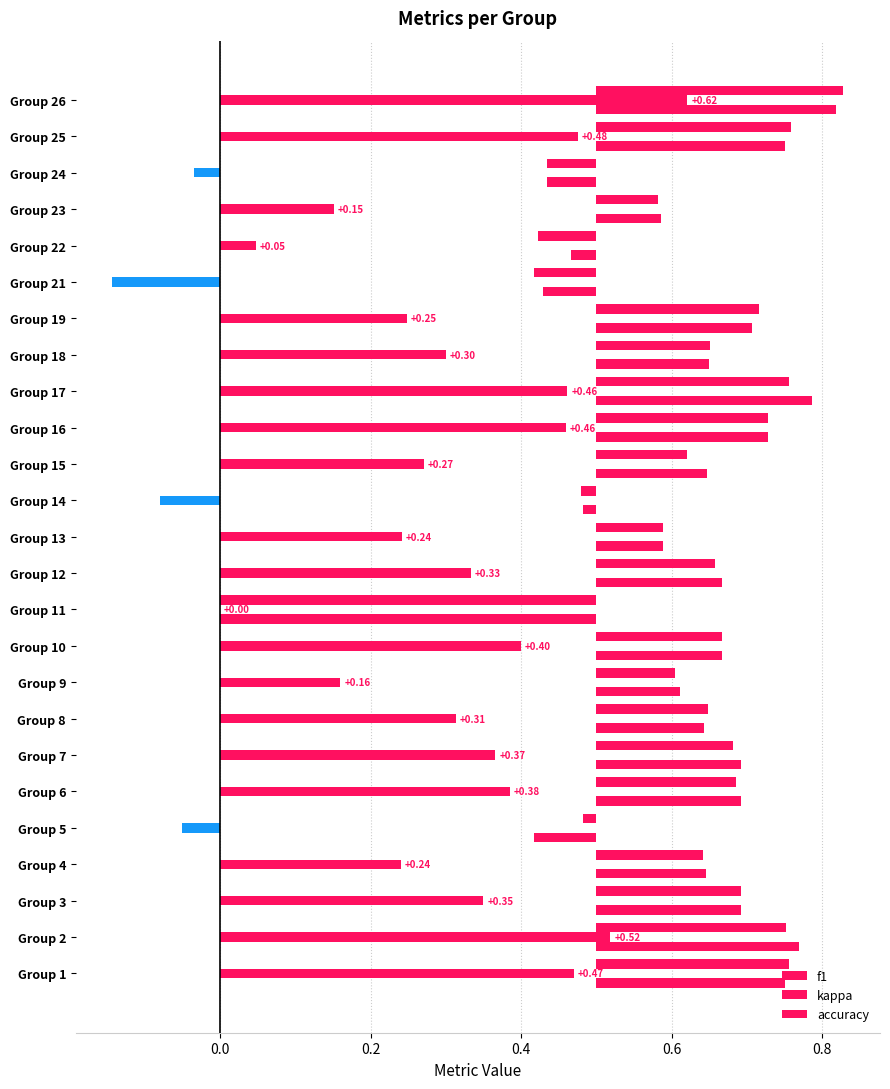

Does the chart contain any negative values?

Yes